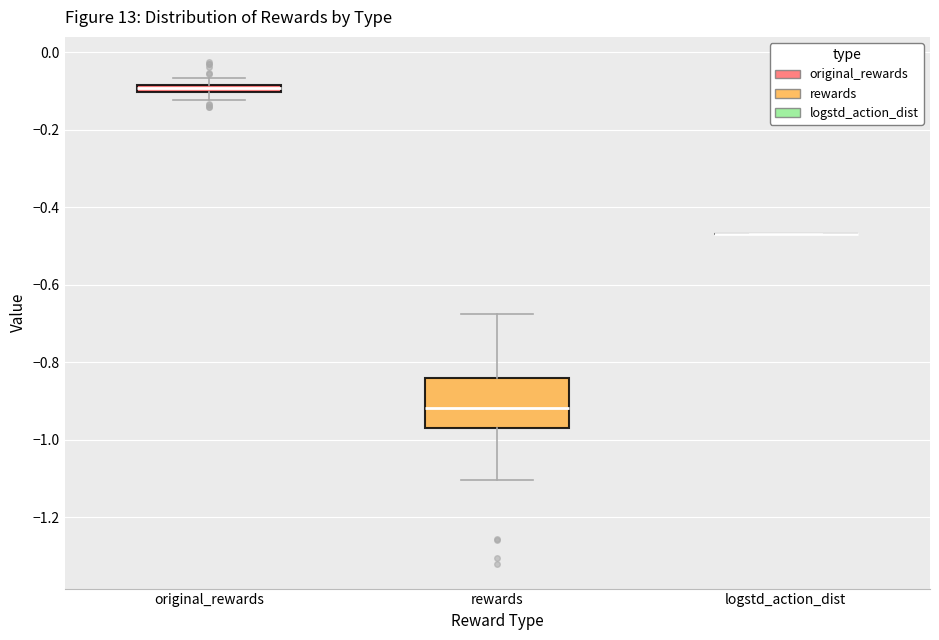

Which box is the tallest, from its lower edge to its upper edge?

rewards